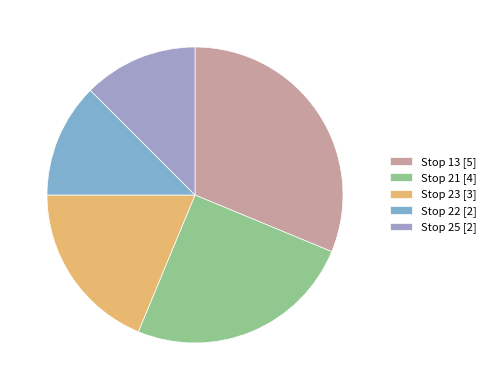

To the nearest percent, what is the difference between the largest and smallest slice percentages?

19%